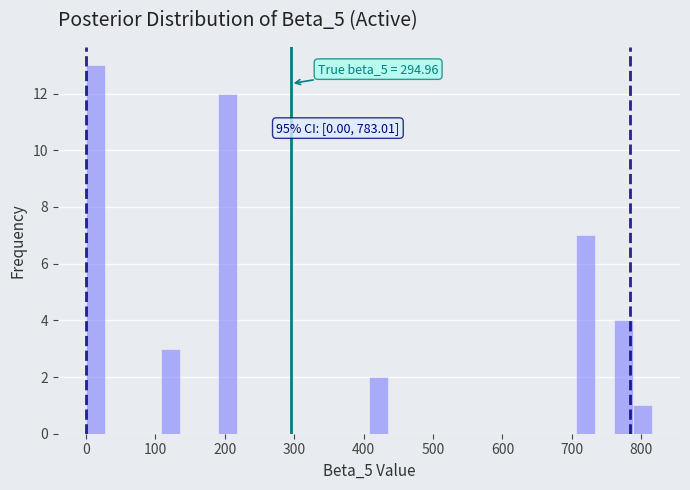

Read against the x-axis, roughly where is the centre of the tallest bar?

10